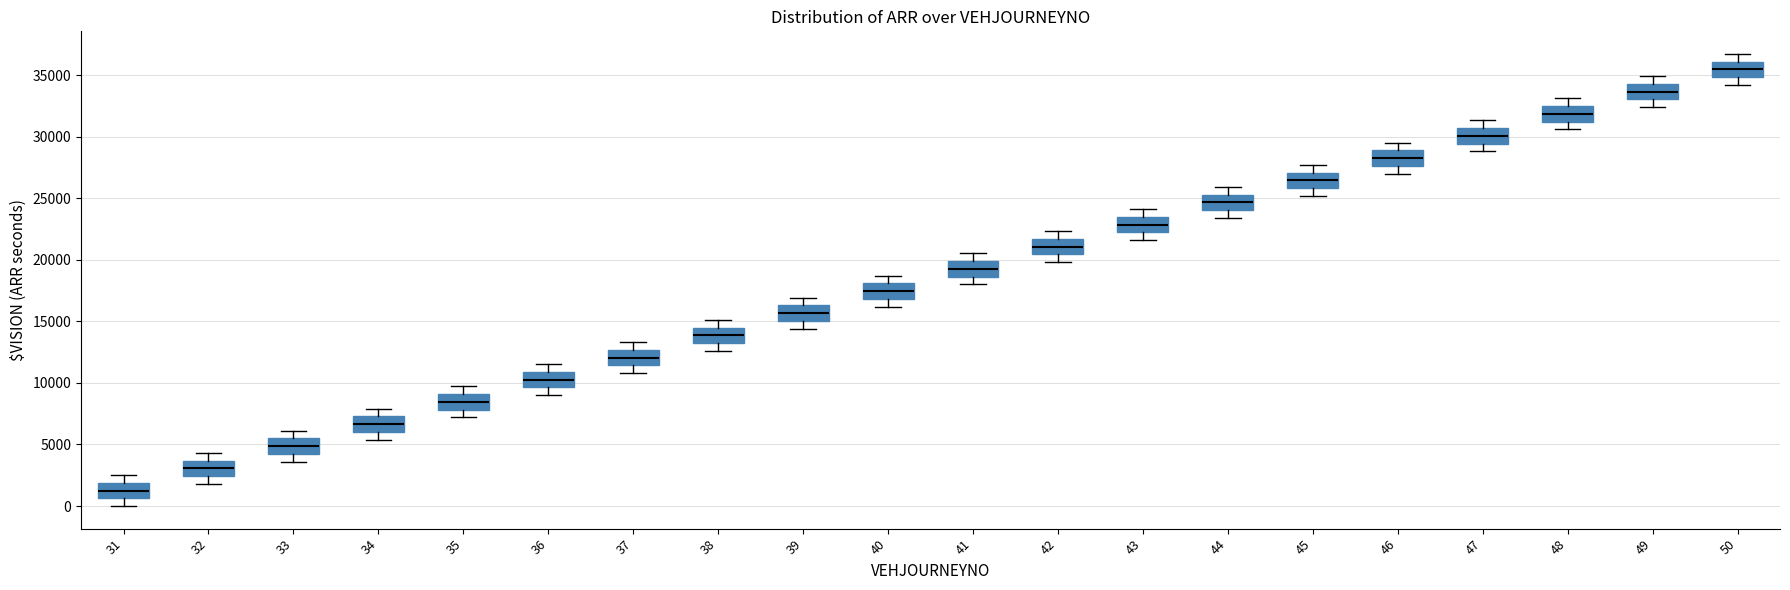

Reading left to right, transcribe this box plot: for each box, give where its median line is, the range the box spans, and where its two whiskers end, as read against the y-axis. The values are not printed on the chart, so give them approximately, as read against the axis.

31: median 1500, box 500 to 2000, whiskers 0 to 2500
32: median 3000, box 2500 to 3500, whiskers 2000 to 4500
33: median 5000, box 4000 to 5500, whiskers 3500 to 6000
34: median 6500, box 6000 to 7500, whiskers 5500 to 8000
35: median 8500, box 8000 to 9000, whiskers 7000 to 9500
36: median 10500, box 9500 to 11000, whiskers 9000 to 11500
37: median 12000, box 11500 to 12500, whiskers 11000 to 13500
38: median 14000, box 13000 to 14500, whiskers 12500 to 15000
39: median 15500, box 15000 to 16500, whiskers 14500 to 17000
40: median 17500, box 17000 to 18000, whiskers 16000 to 18500
41: median 19500, box 18500 to 20000, whiskers 18000 to 20500
42: median 21000, box 20500 to 21500, whiskers 20000 to 22500
43: median 23000, box 22000 to 23500, whiskers 21500 to 24000
44: median 24500, box 24000 to 25500, whiskers 23500 to 26000
45: median 26500, box 26000 to 27000, whiskers 25000 to 27500
46: median 28500, box 27500 to 29000, whiskers 27000 to 29500
47: median 30000, box 29500 to 30500, whiskers 29000 to 31500
48: median 32000, box 31000 to 32500, whiskers 30500 to 33000
49: median 33500, box 33000 to 34500, whiskers 32500 to 35000
50: median 35500, box 35000 to 36000, whiskers 34000 to 36500